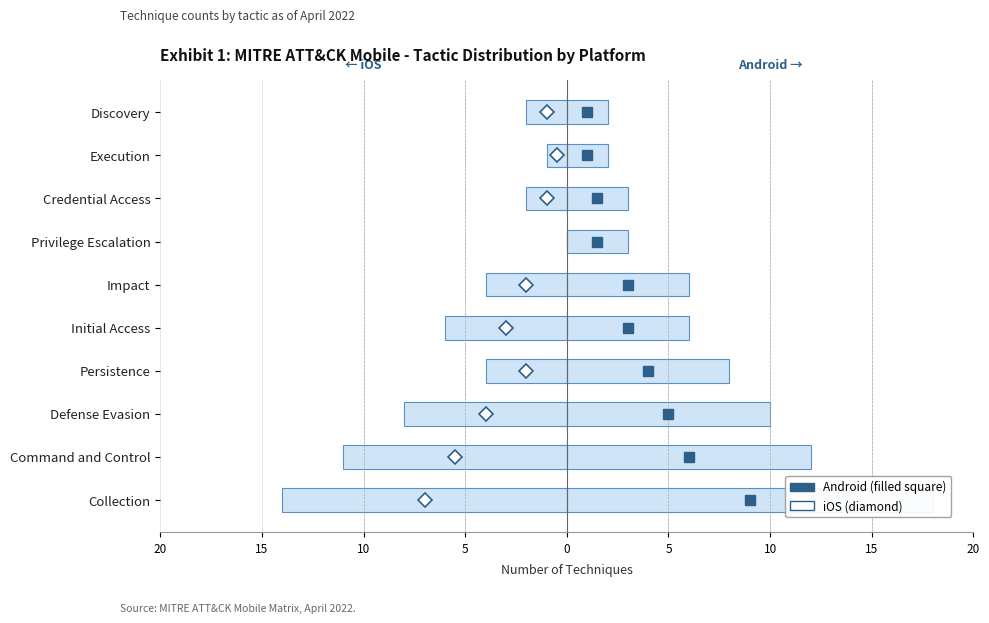

What is the value of the iOS bar at the 4th from the left?

-4